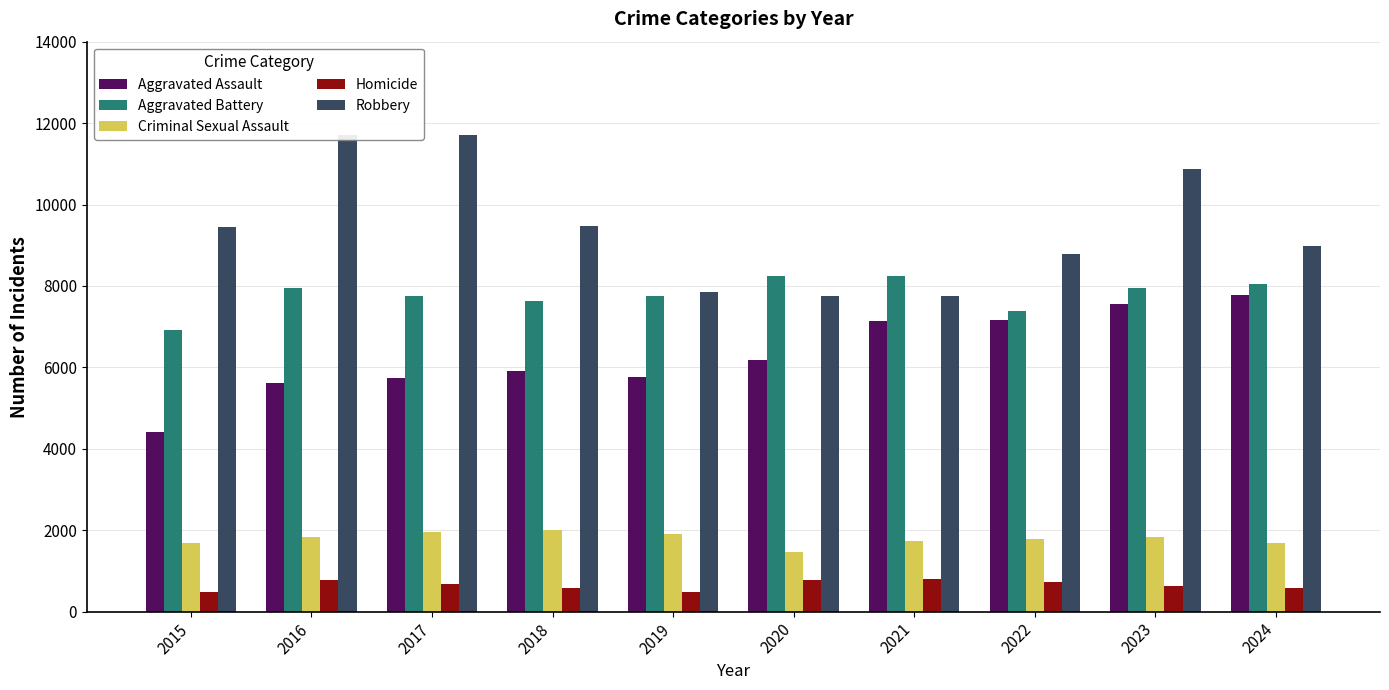

What is the value of the Aggravated Assault bar at the 4th from the left?

5914